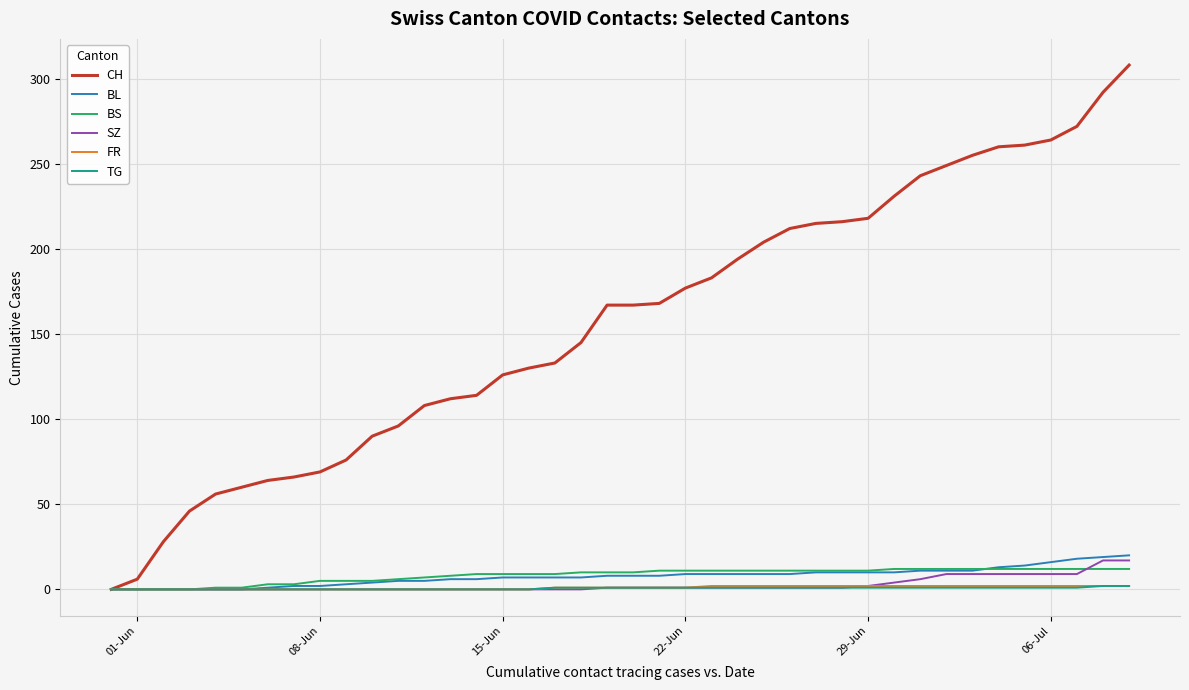

What is the highest value of the CH series?

308